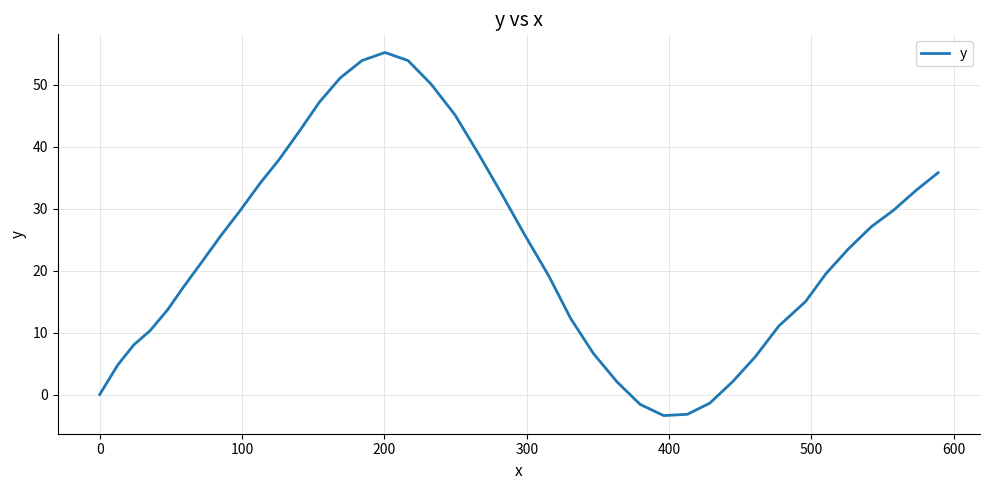

What is the greatest value displayed?

55.2